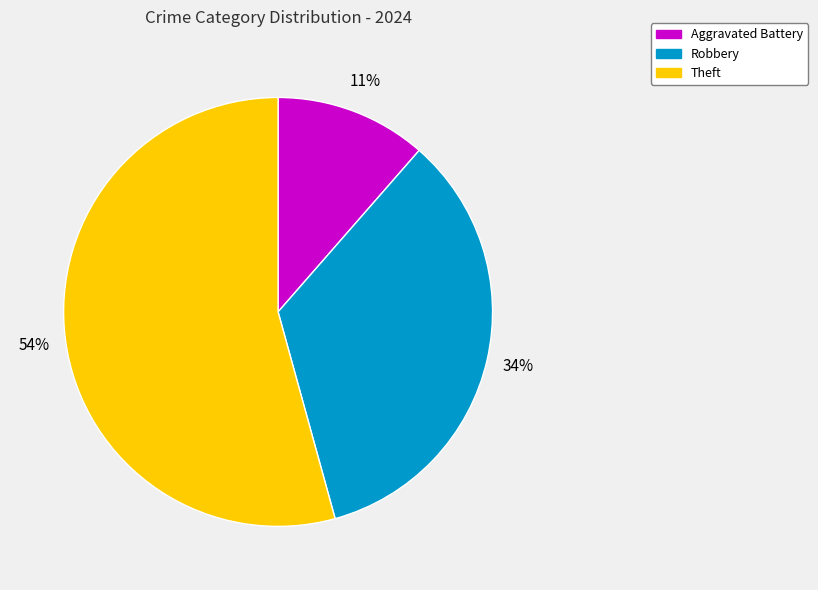

Approximately how many times larger is the value at Aggravated Battery compared to Robbery?

0.3